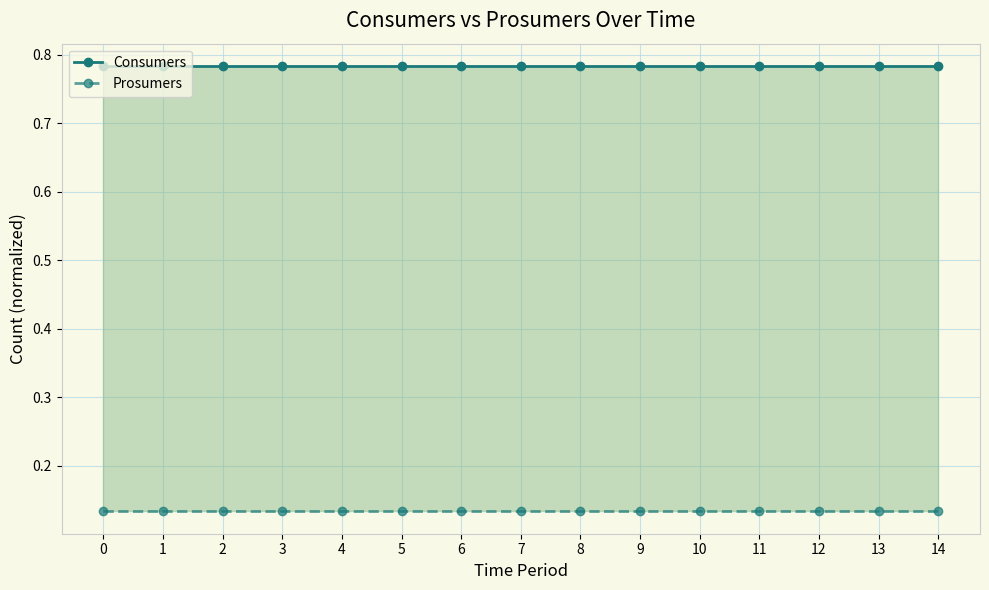

True or false: Consumers and Prosumers intersect in this chart.

False